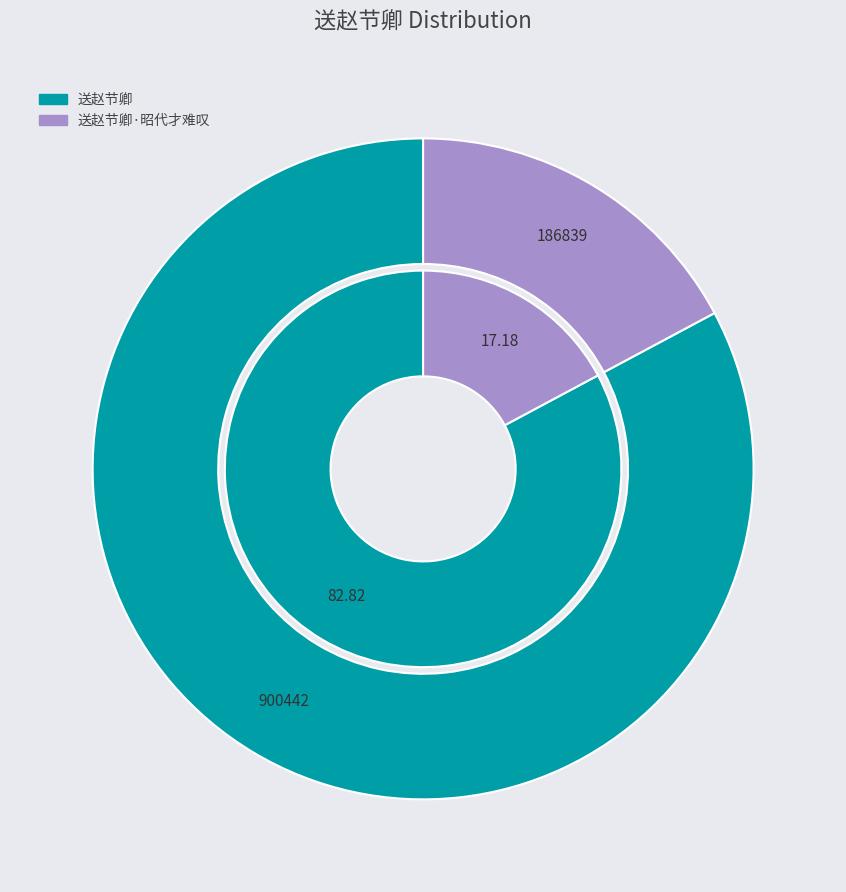

Count the number of slices in the pie.

2